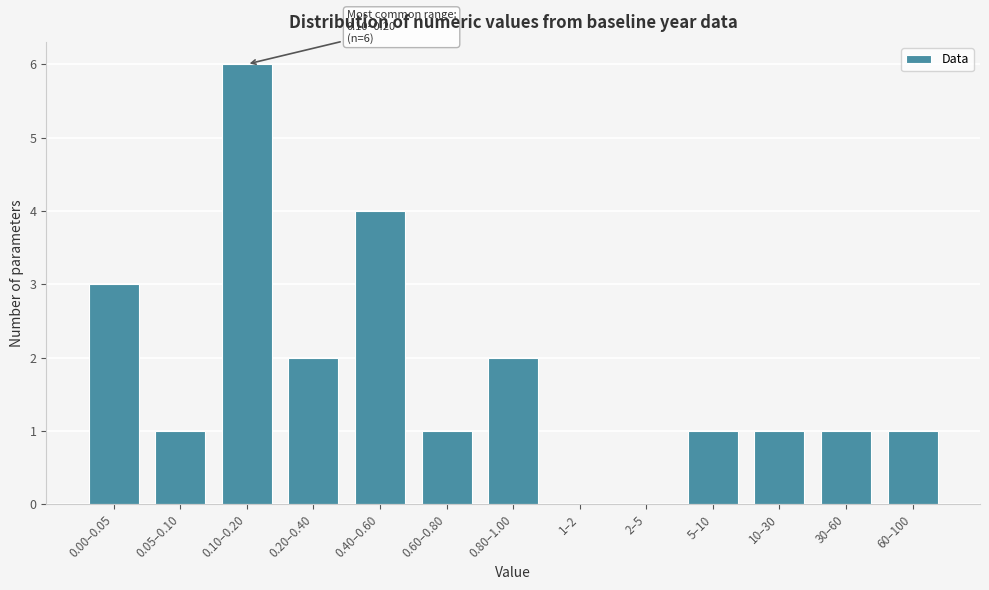

Reading left to right, list all the values displayed in this chart.

0.00–0.05=3	0.05–0.10=1	0.10–0.20=6	0.20–0.40=2	0.40–0.60=4	0.60–0.80=1	0.80–1.00=2	1–2=0	2–5=0	5–10=1	10–30=1	30–60=1	60–100=1